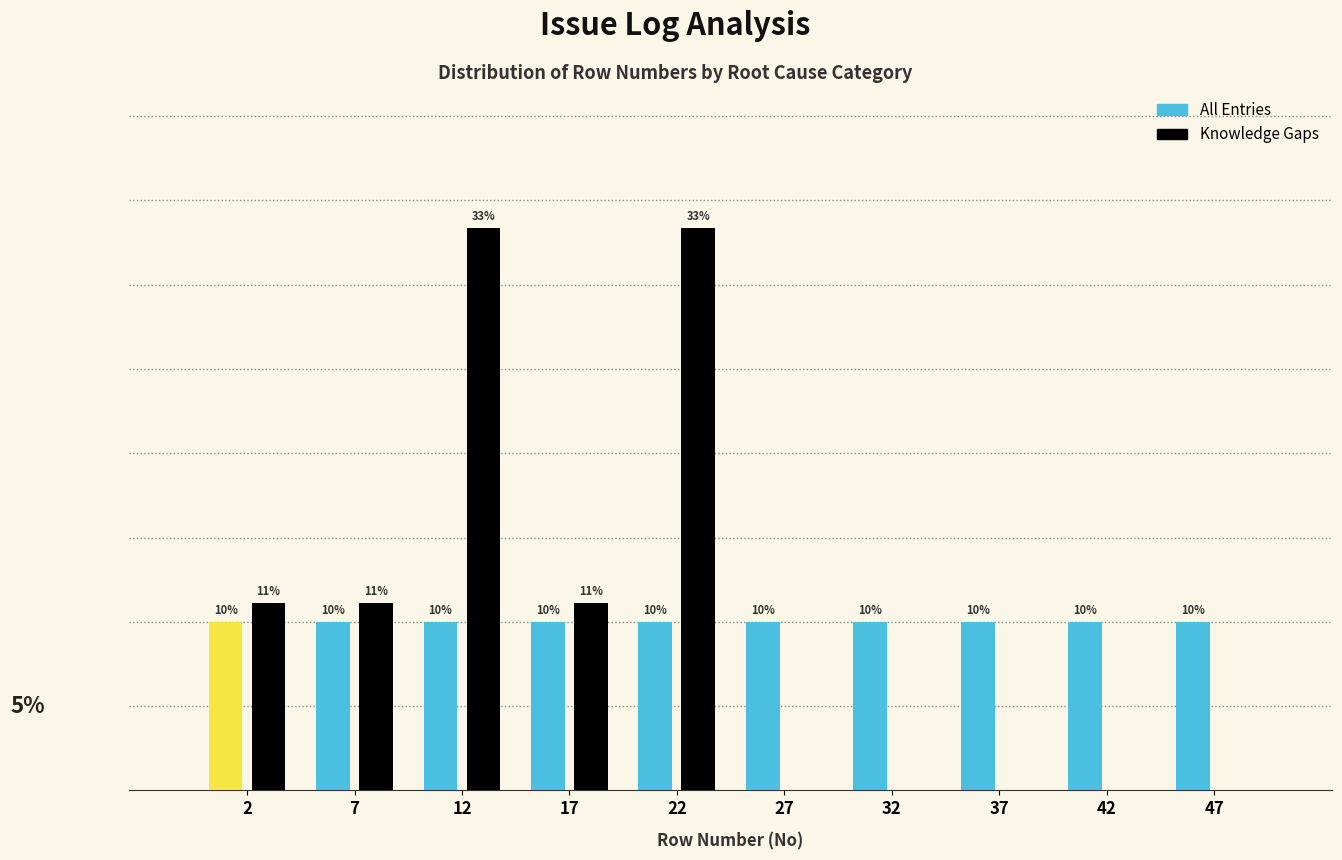

Is the value of All Entries at 47 greater than the value of Knowledge Gaps at 2?

No